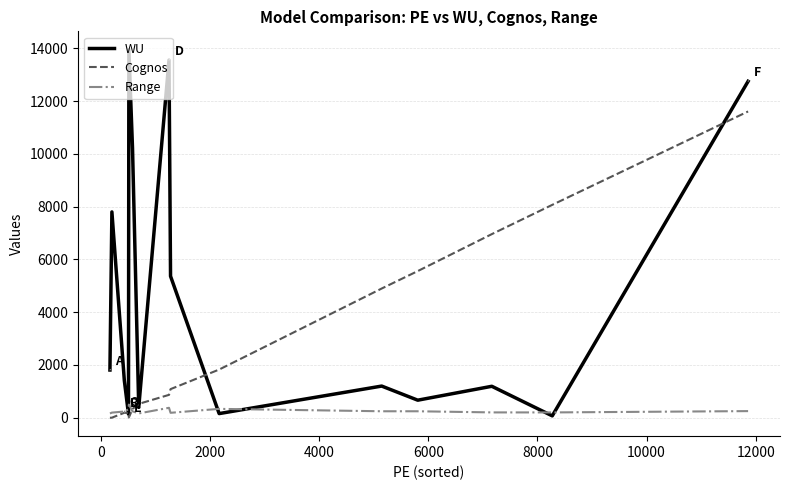

Which series has the largest range (max minus min)?

WU